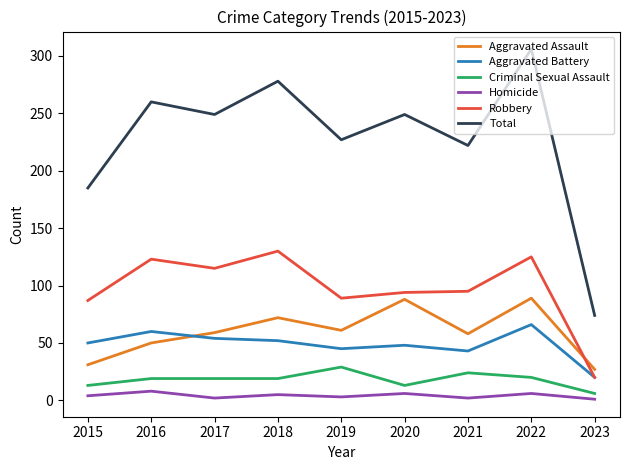

In Total, how many points are higher than both neighbors (excluding endpoints)?

4